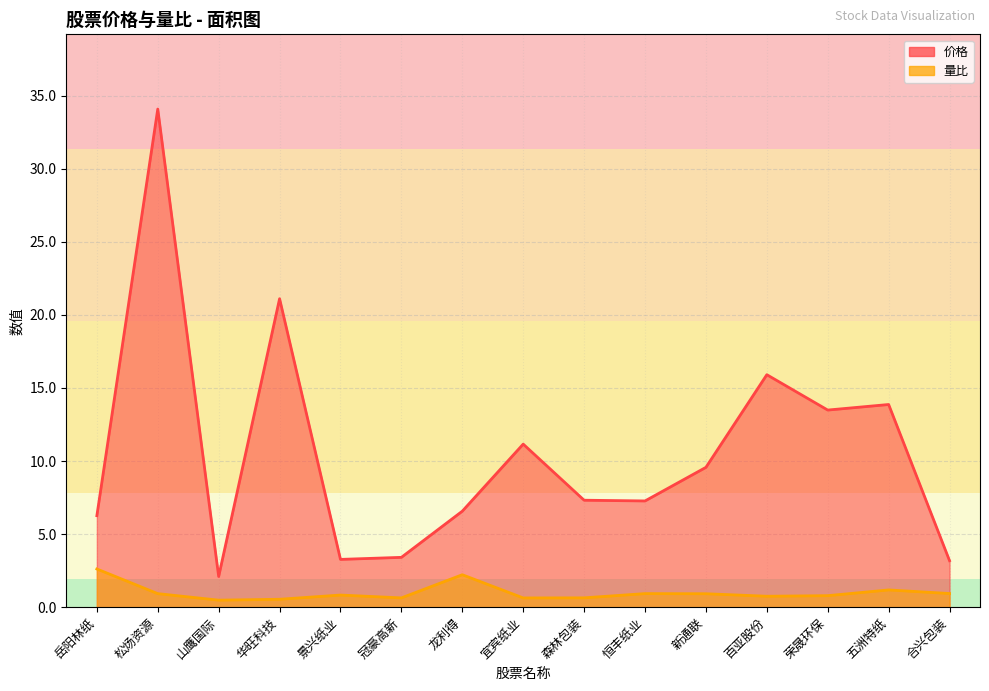

True or false: 量比 and 价格 intersect in this chart.

False